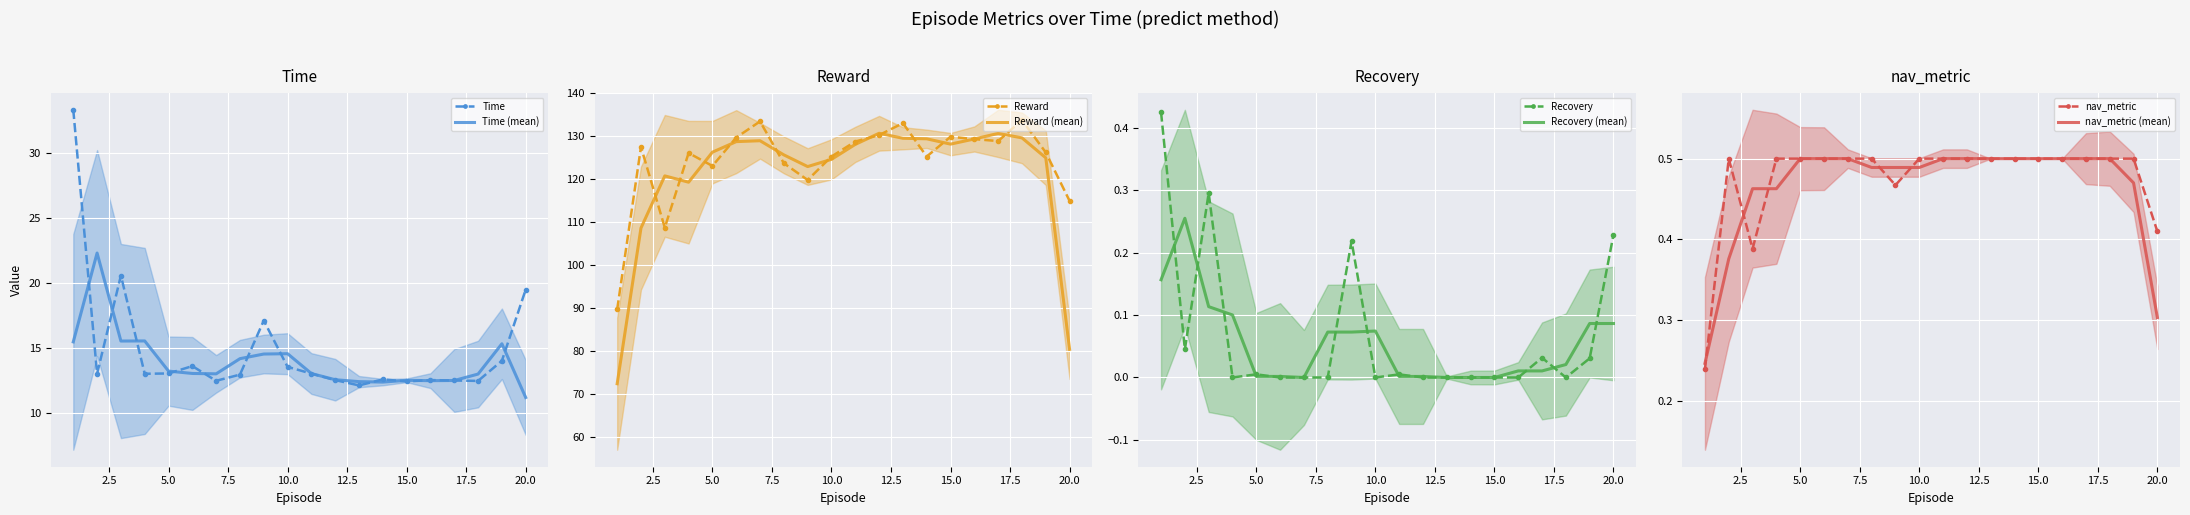

How many nav_metric values are between 0 and 1?

20